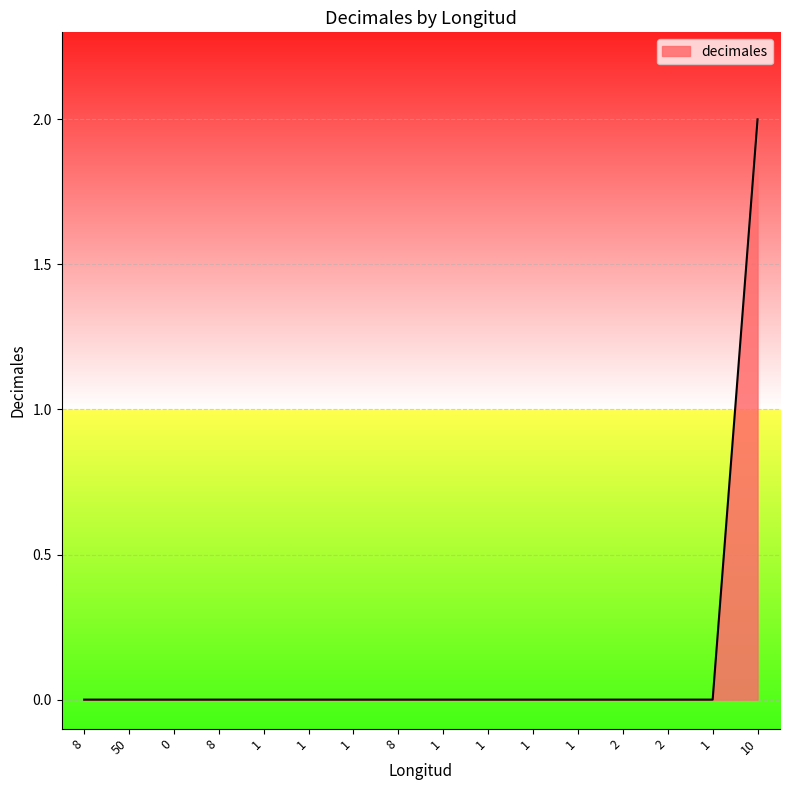

List the labels in order of value, largest first.

10, 8, 50, 0, 8, 1, 1, 1, 8, 1, 1, 1, 1, 2, 2, 1